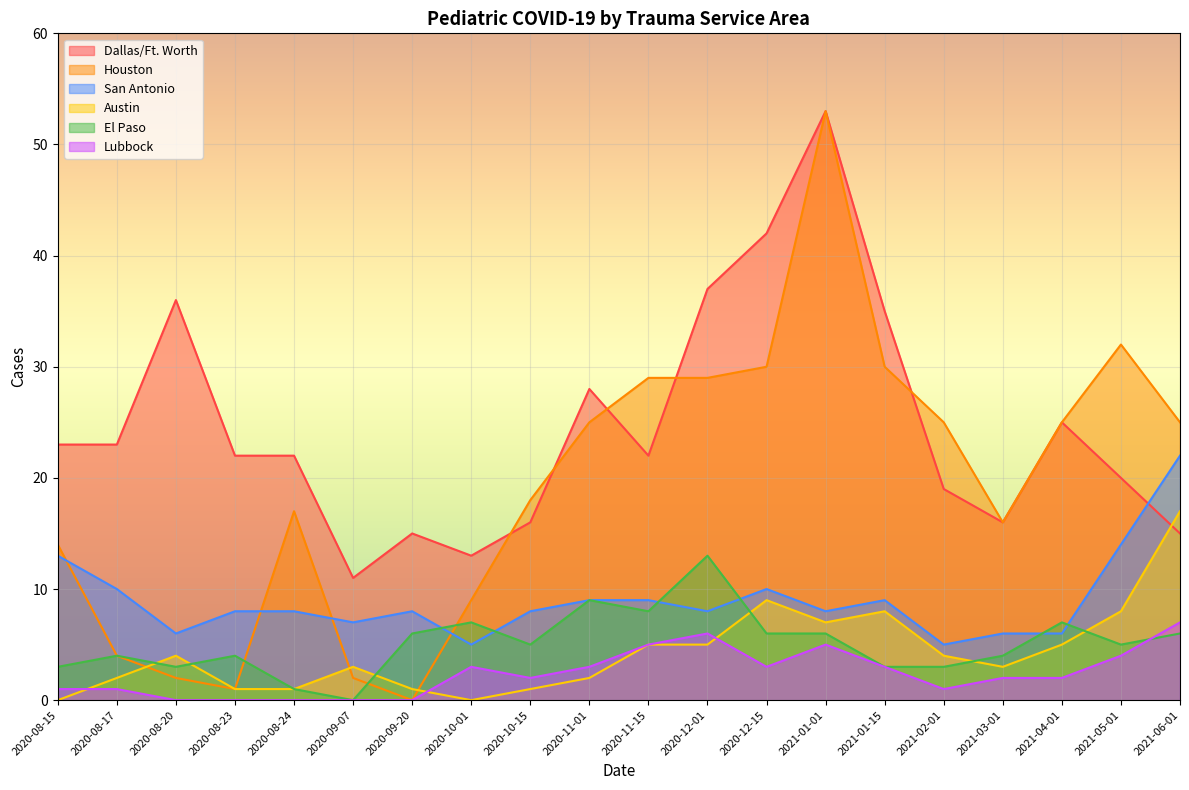

Which series has the largest range (max minus min)?

Houston